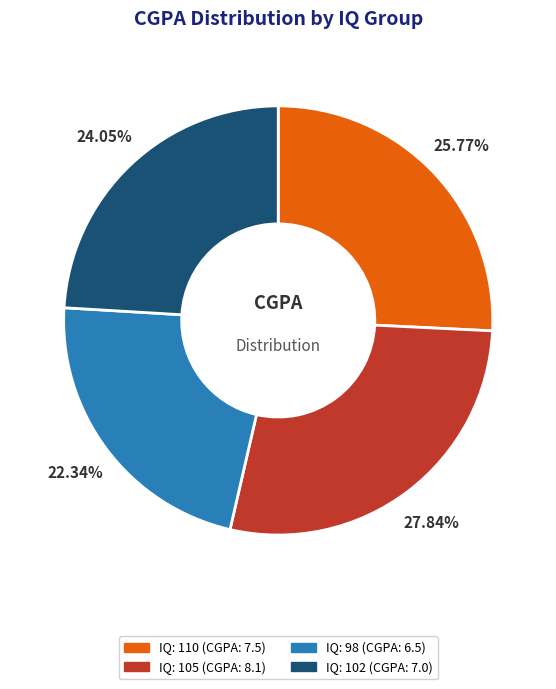

What percentage is the IQ: 110 slice, to the nearest percent?

26%